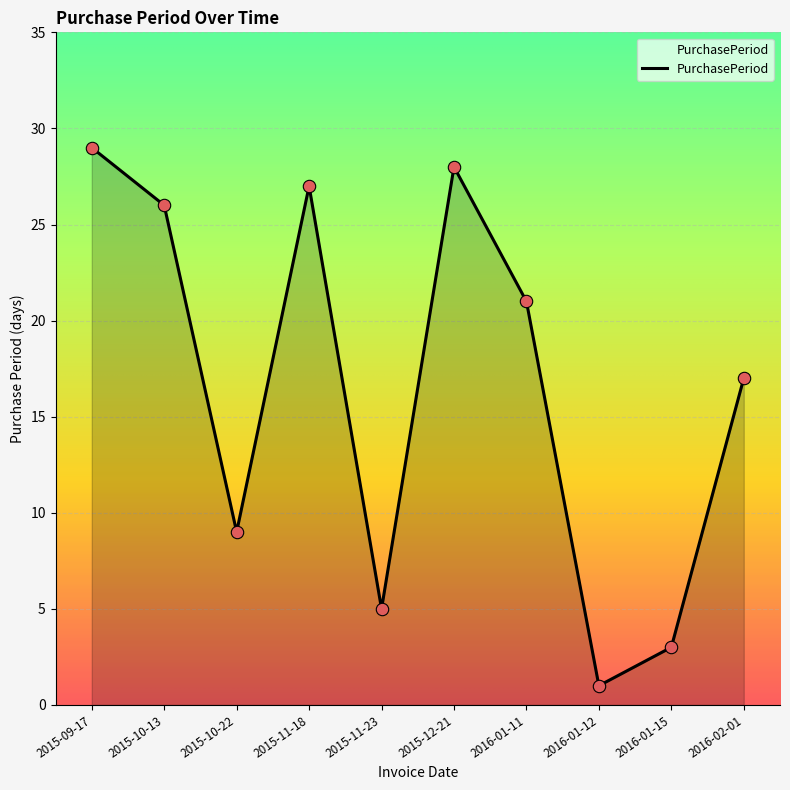

What is the ratio of the value at 2016-01-15 to the value at 2015-12-21?

0.1